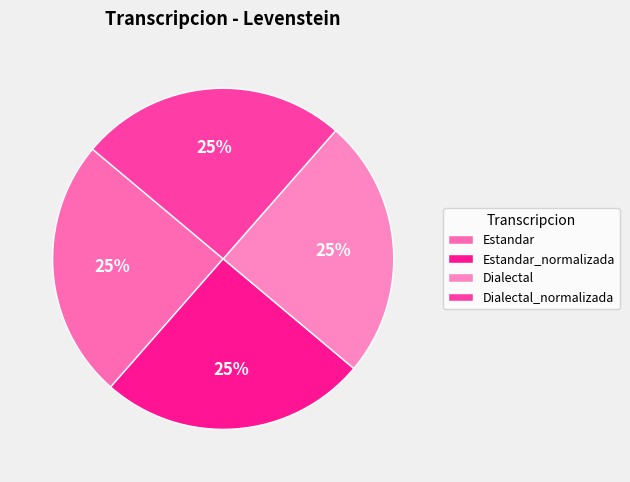

Does any single category account for the majority?

No